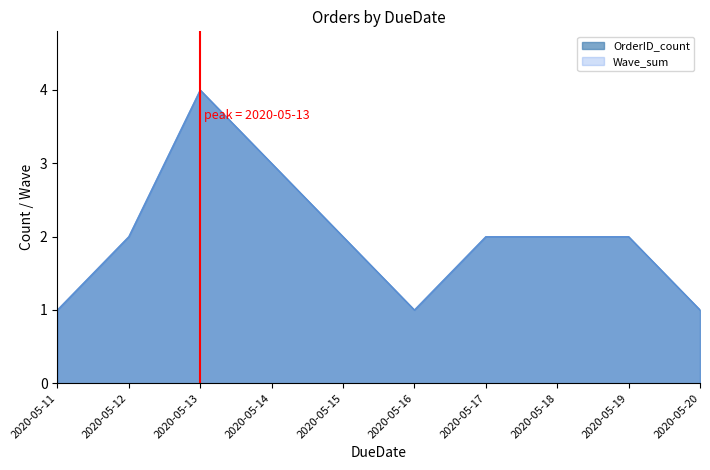

List the labels in order of OrderID_count value, smallest first.

2020-05-11, 2020-05-16, 2020-05-20, 2020-05-12, 2020-05-15, 2020-05-17, 2020-05-18, 2020-05-19, 2020-05-14, 2020-05-13